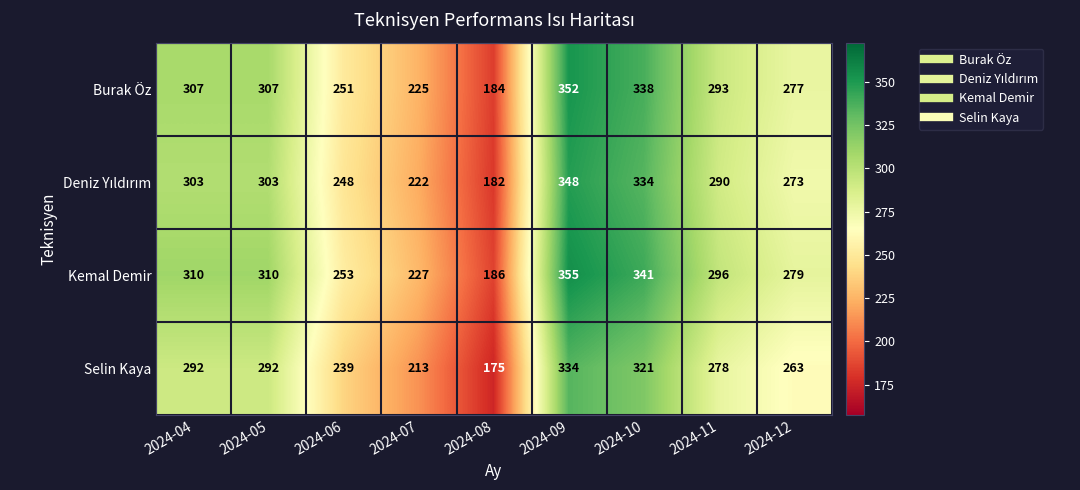

Is it true that Burak Öz equals 106 at 2024-06?

False